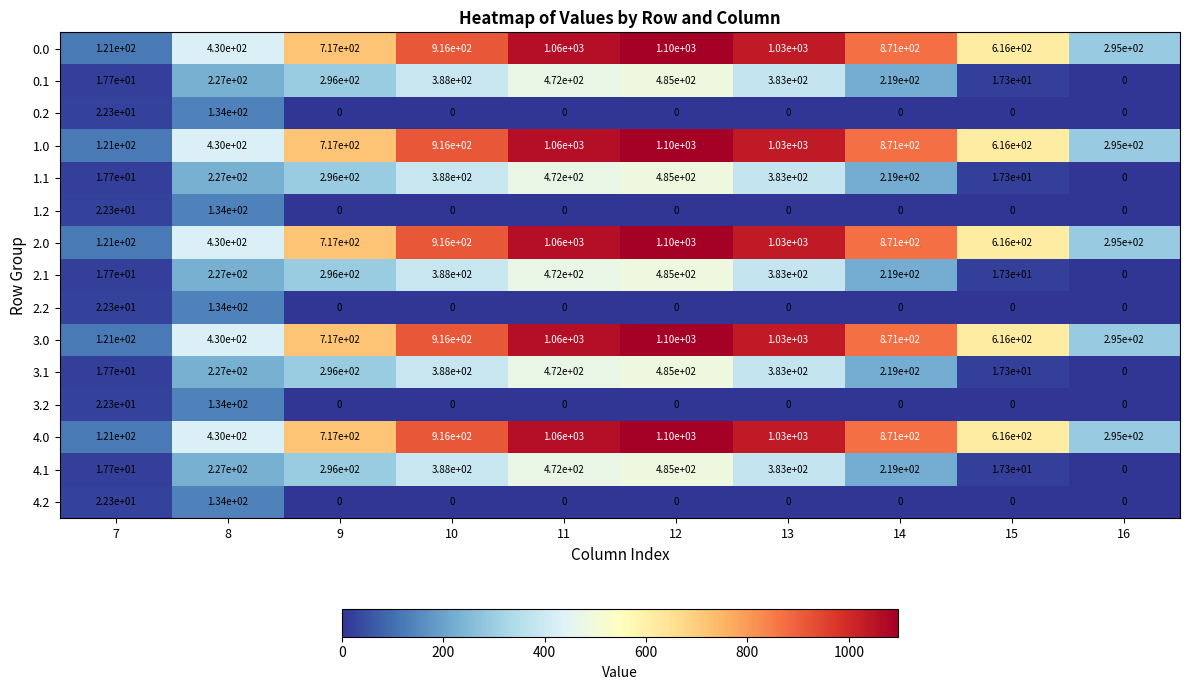

What is the greatest value displayed?

1100.0